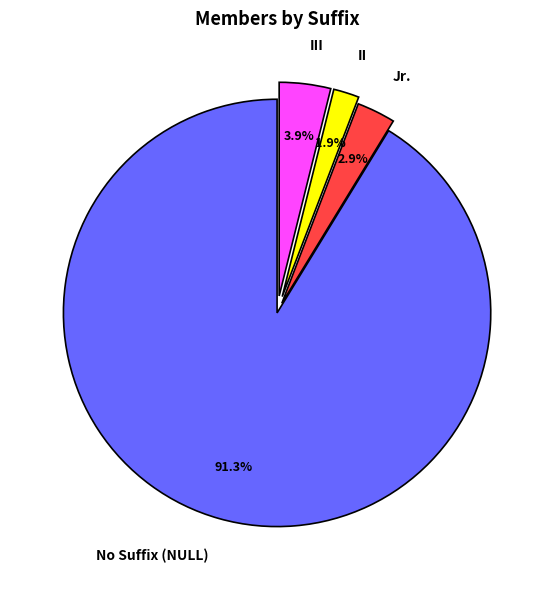

Which category has the biggest portion of the pie?

No Suffix (NULL)